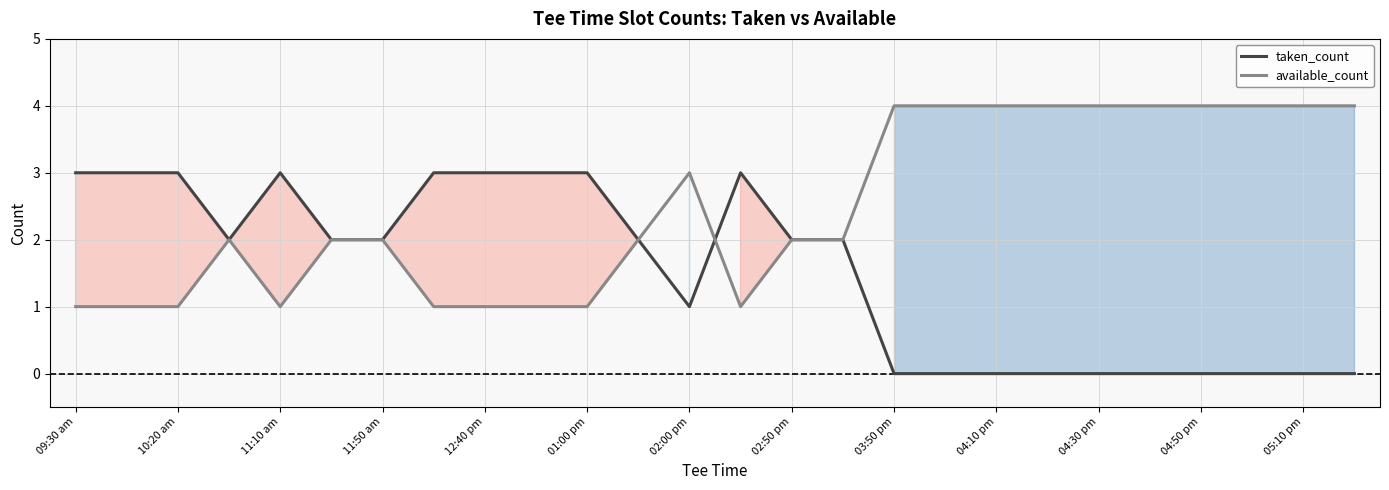

How many intersections are there between taken_count and available_count?

1